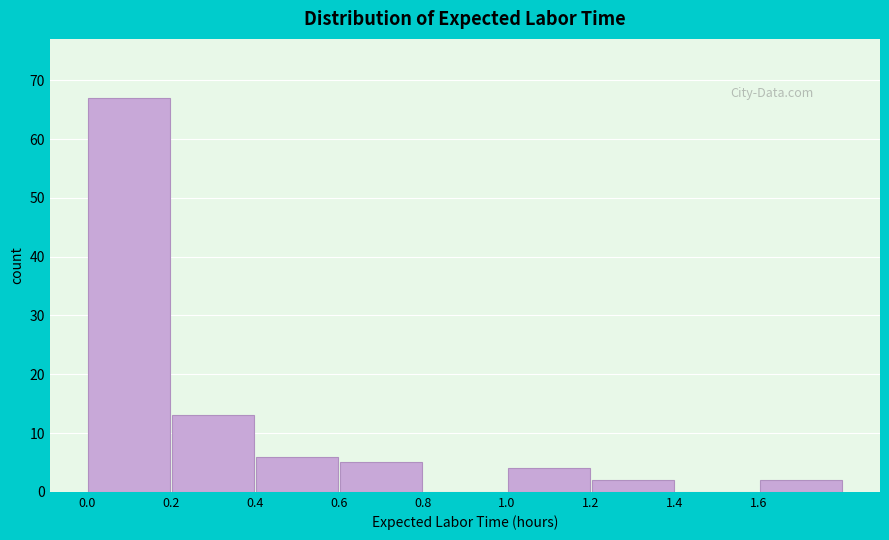

Over which range of the x-axis is the bar tallest?

0.0 to 0.2